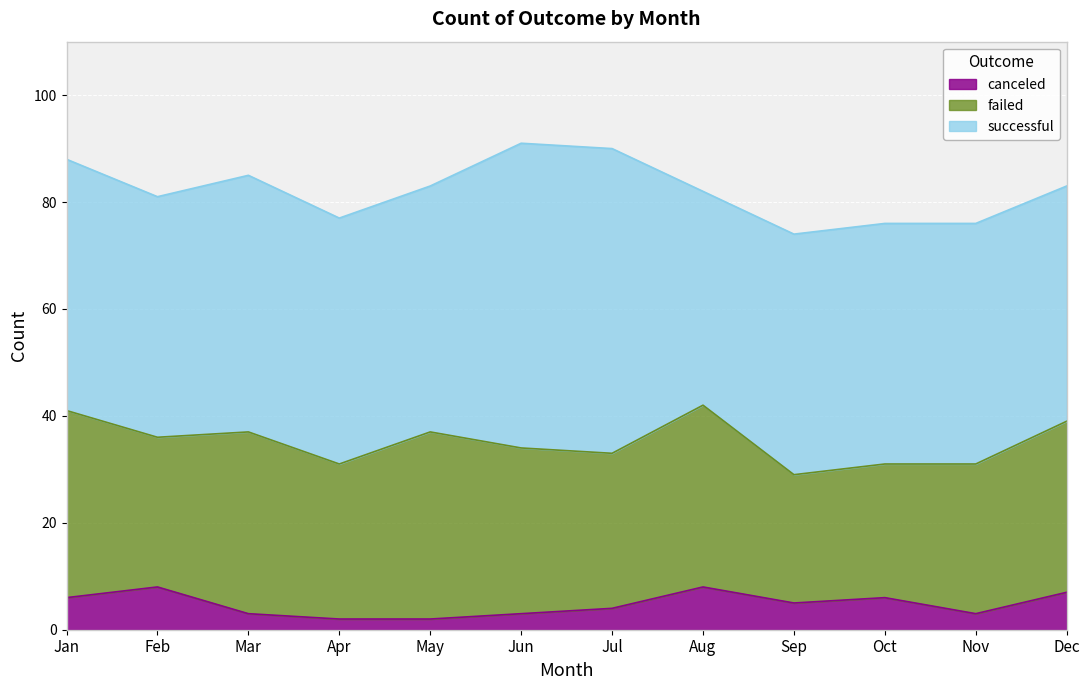

Count the number of categories in the chart.

12